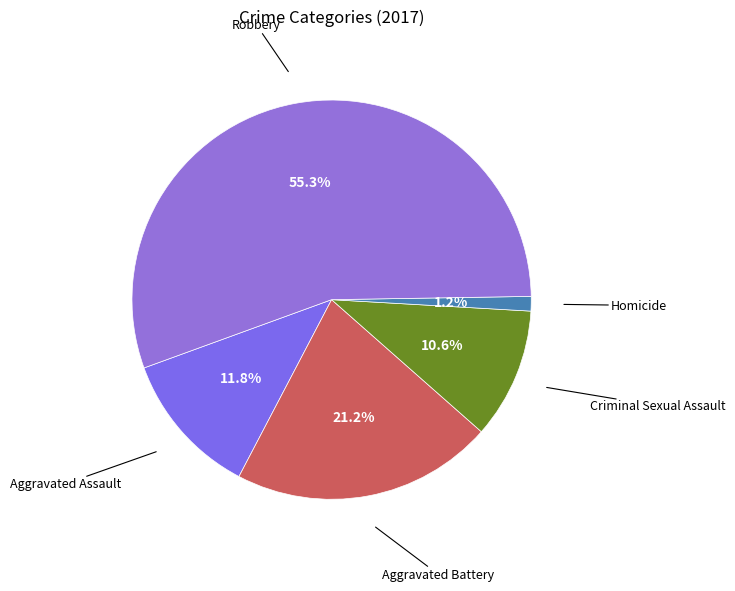

To the nearest percent, what is the average slice percentage?

20%